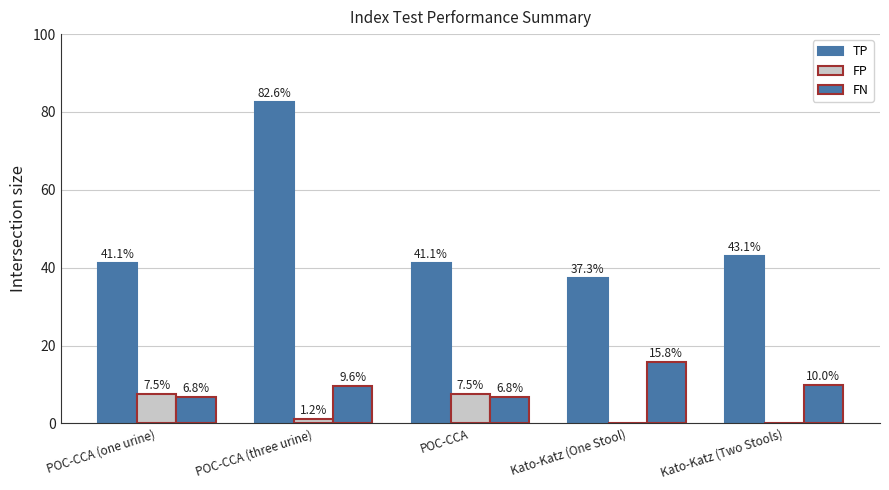

How many data points in TP are above 41?

4